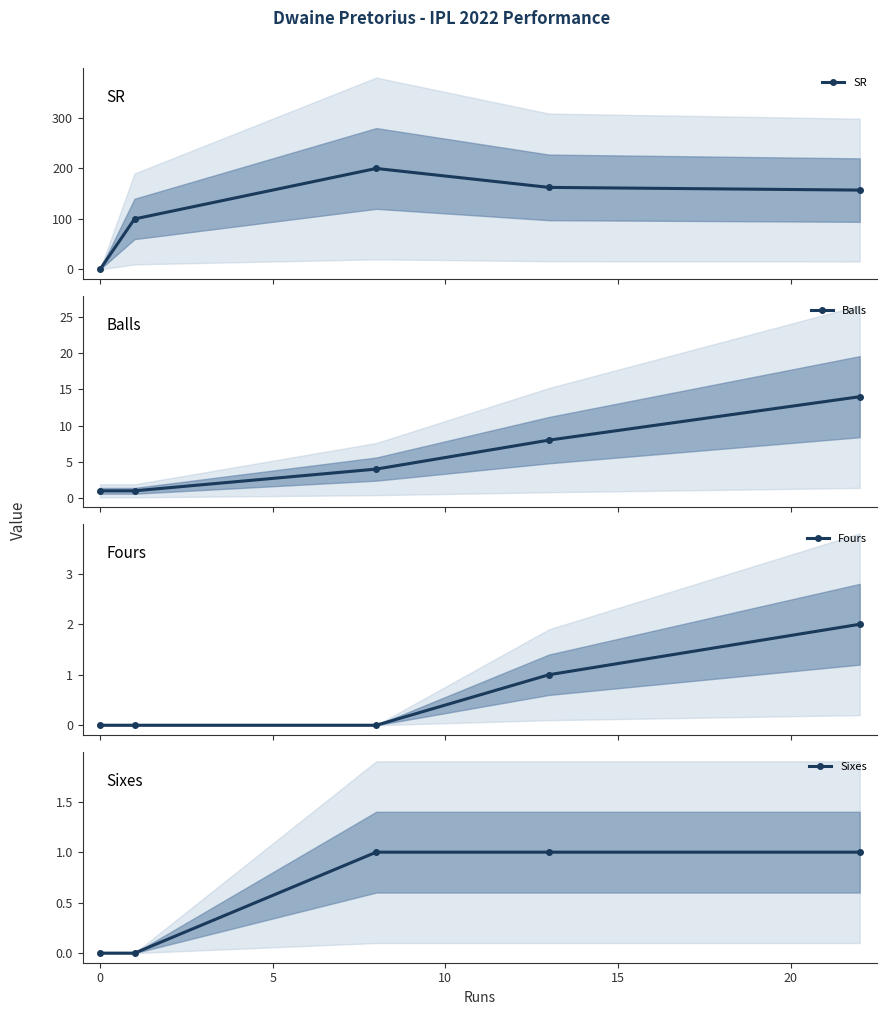

What is the greatest value displayed?

200.0